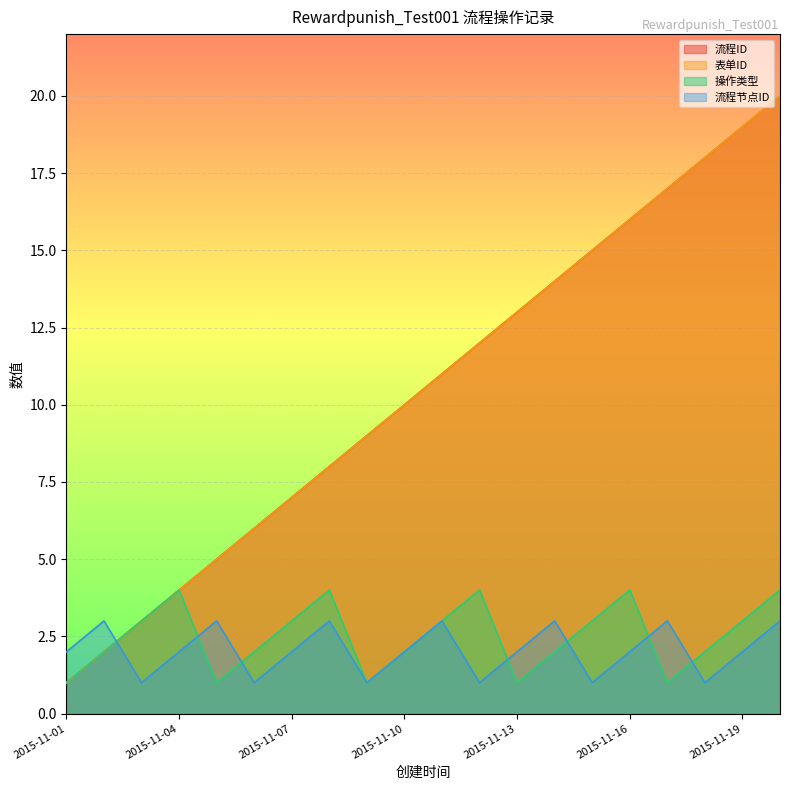

List the labels in order of 操作类型 value, smallest first.

2015-11-01, 2015-11-05, 2015-11-09, 2015-11-13, 2015-11-17, 2015-11-02, 2015-11-06, 2015-11-10, 2015-11-14, 2015-11-18, 2015-11-03, 2015-11-07, 2015-11-11, 2015-11-15, 2015-11-19, 2015-11-04, 2015-11-08, 2015-11-12, 2015-11-16, 2015-11-20